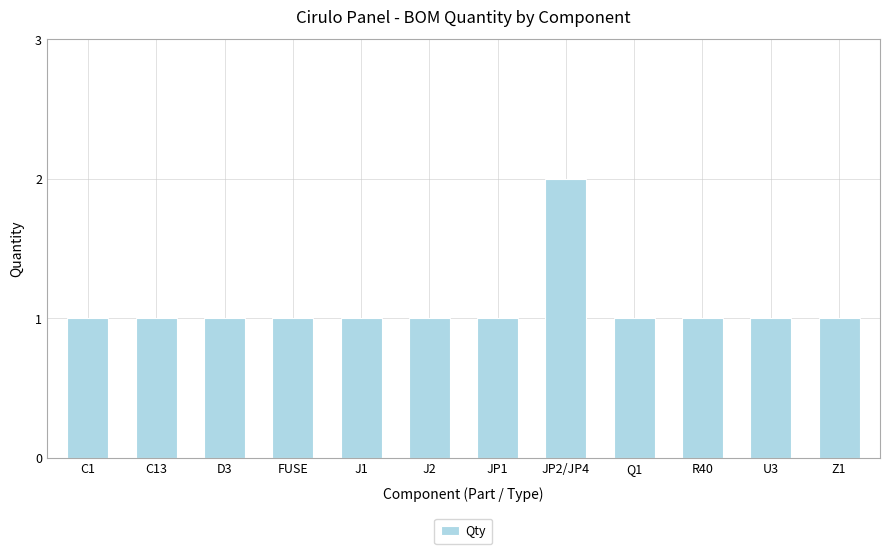

What is the sum of the values at C1 and D3?

2